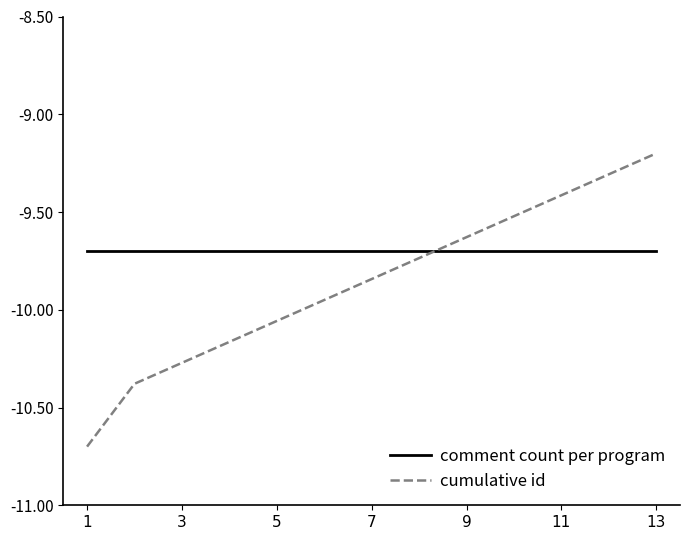

Which series has the widest spread of values?

cumulative id